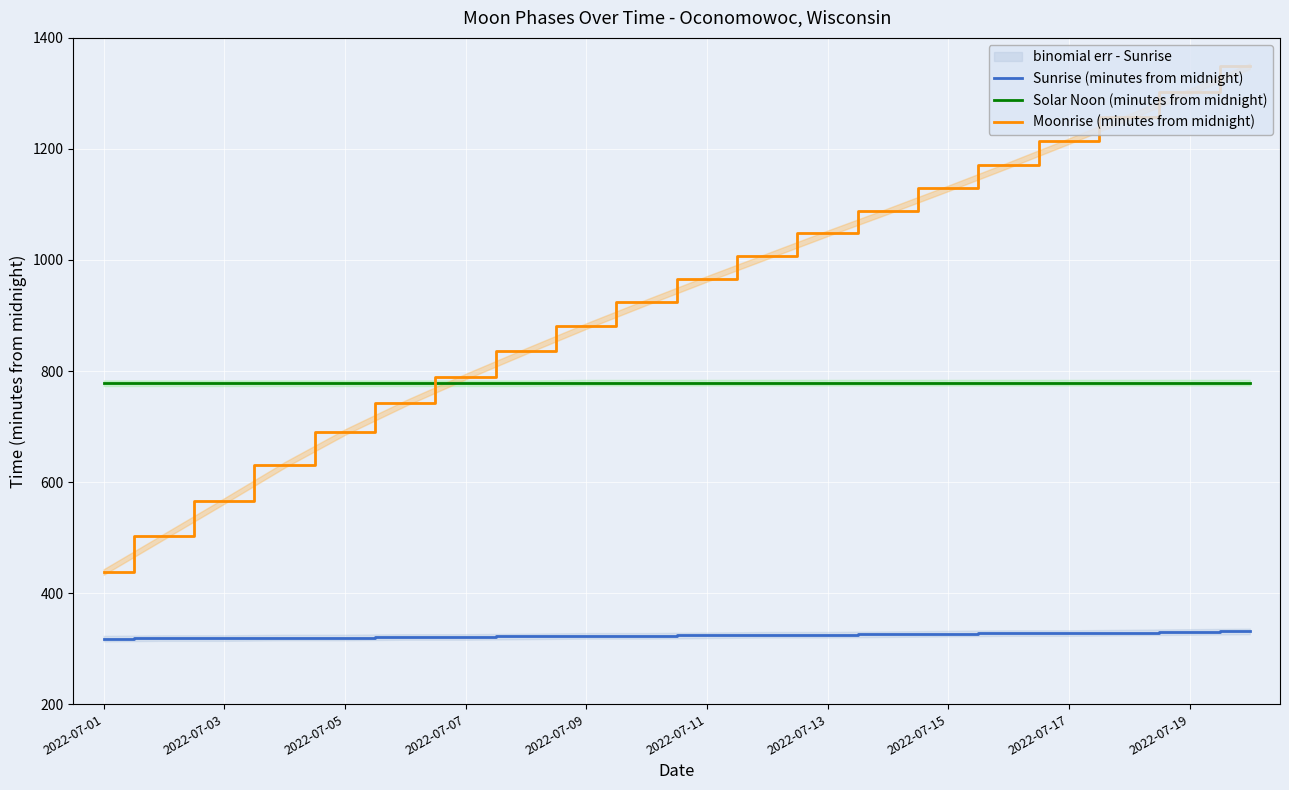

How many values in the Sunrise (minutes from midnight) series are below 324?

10